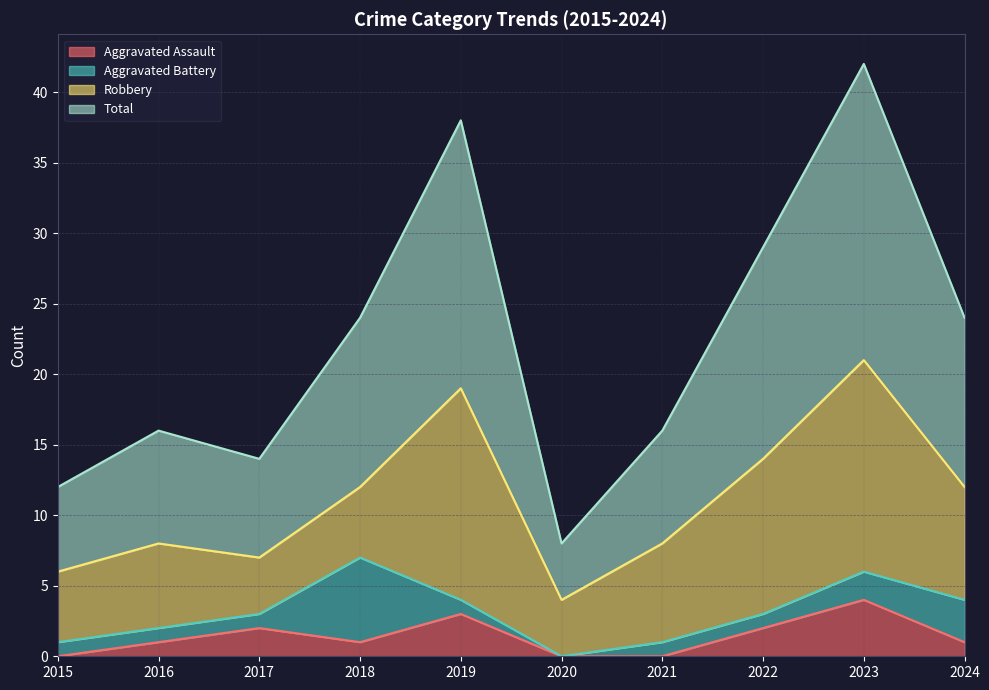

True or false: Aggravated Assault and Total intersect in this chart.

False